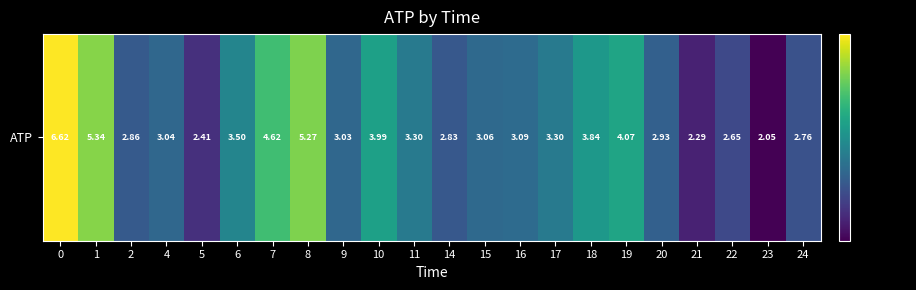

Between 17 and 8, which is larger?

8